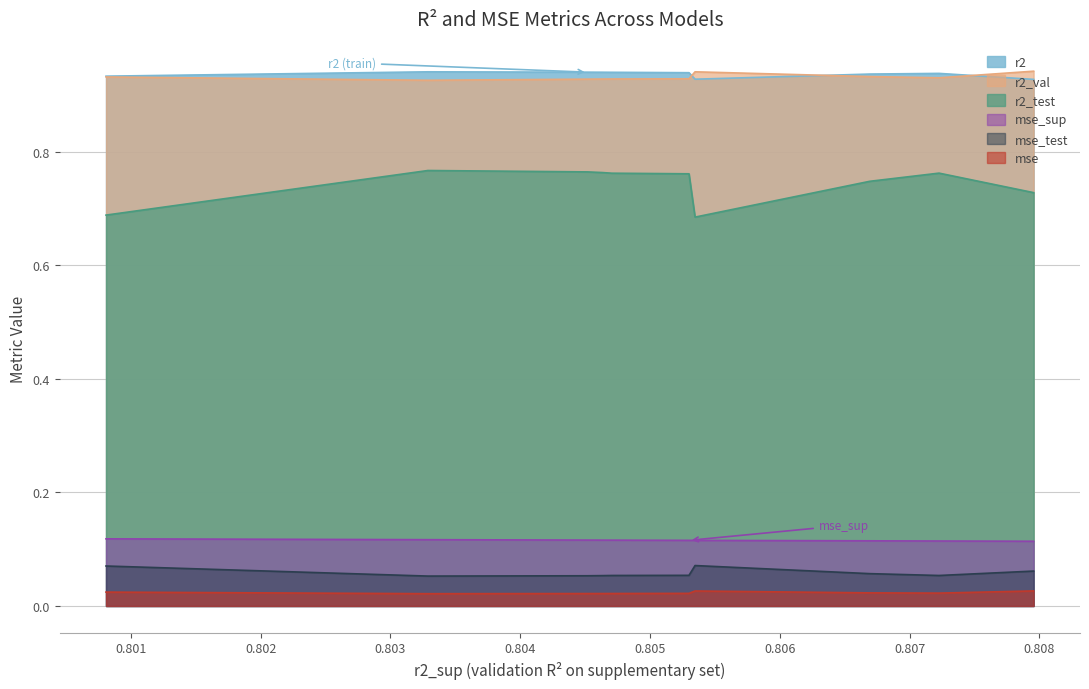

True or false: mse_test and r2_test cross at least once.

False